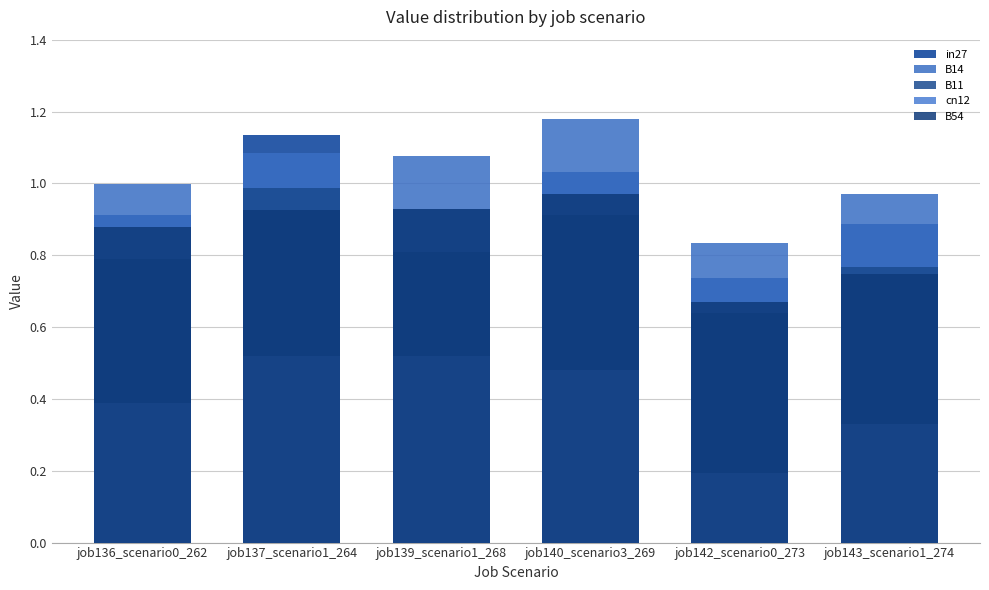

Is it true that cn12 equals 0.5 at job140_scenario3_269?

True